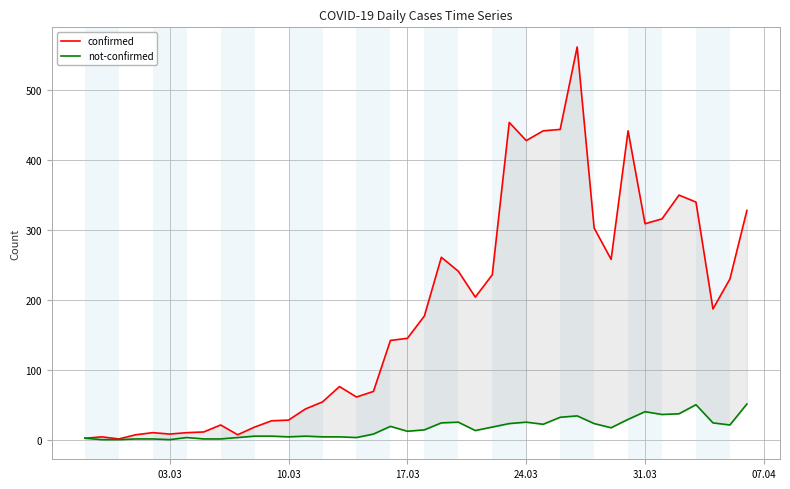

Reading right to left, list all the values displayed in this chart.

confirmed: 328	230	187	340	350	316	309	442	258	303	562	444	442	428	454	236	204	241	261	177	145	142	69	61	76	54	44	28	27	18	7	21	11	10	8	10	7	1	4	2
not-confirmed: 51	21	24	50	37	36	40	29	17	23	34	32	22	25	23	18	13	25	24	14	12	19	8	3	4	4	5	4	5	5	3	1	1	3	0	1	1	0	0	2